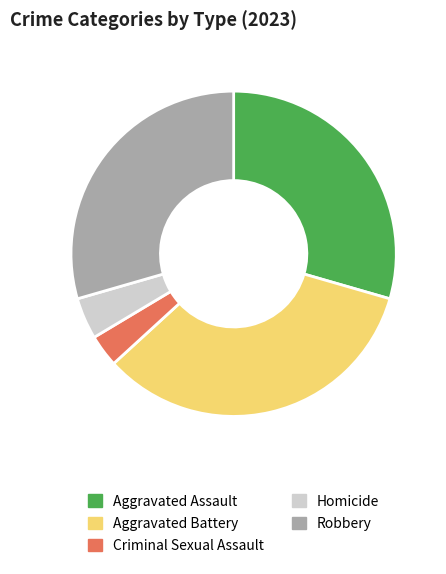

Between Aggravated Battery and Homicide, which is larger?

Aggravated Battery